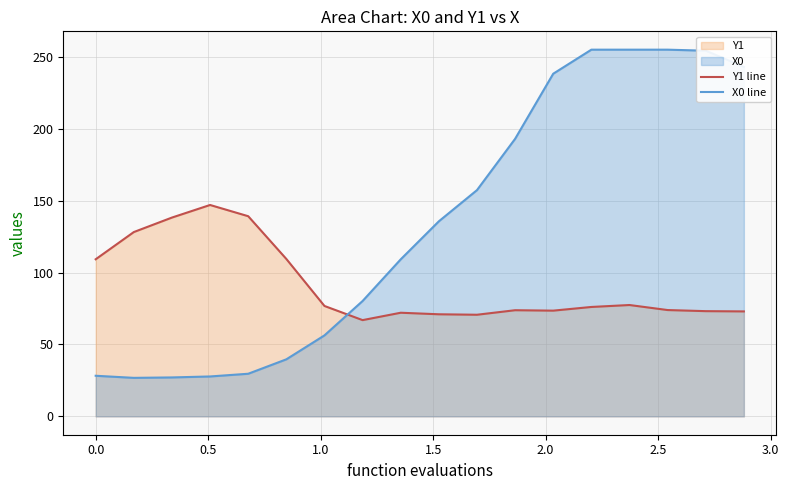

Which series has the largest range (max minus min)?

X0 line